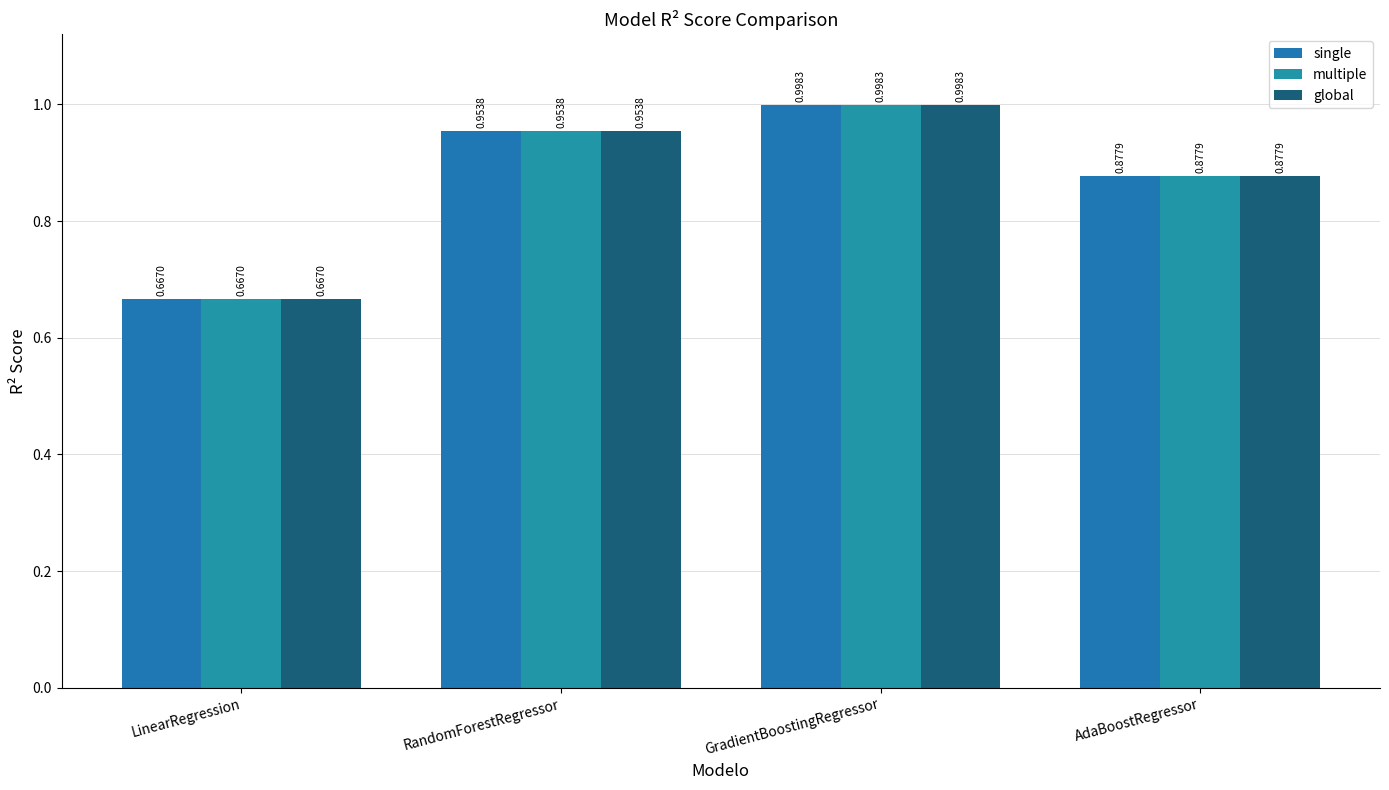

What are all the series names shown in the legend?

single, multiple, global